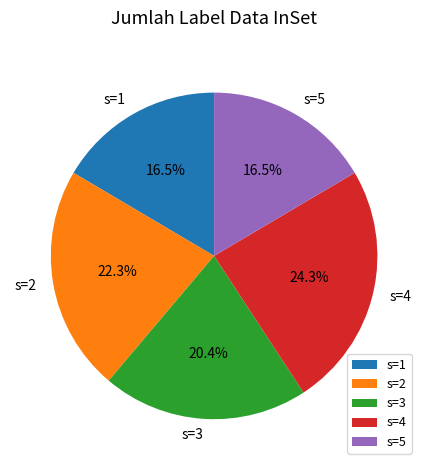

What percentage is the s=3 slice, to the nearest percent?

20%